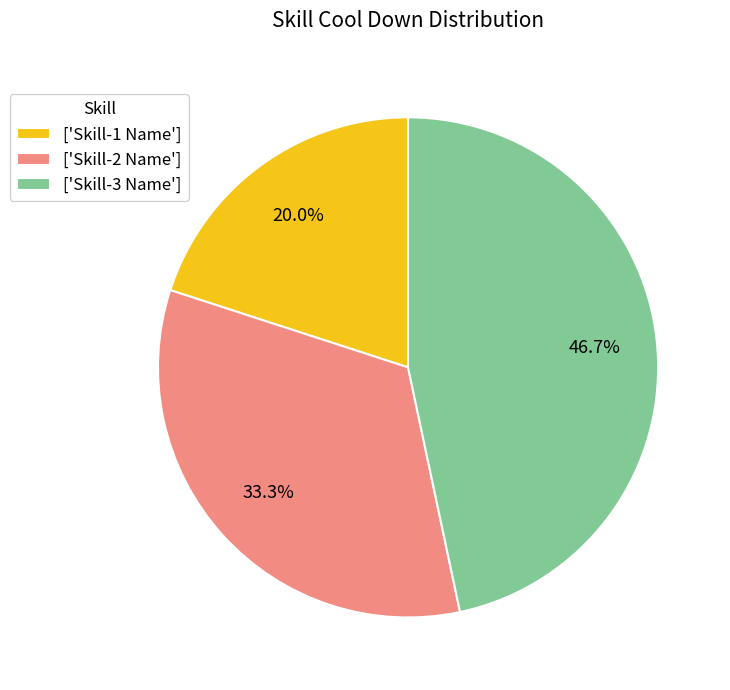

What portion of the pie excludes ['Skill-1 Name']?

80.0%